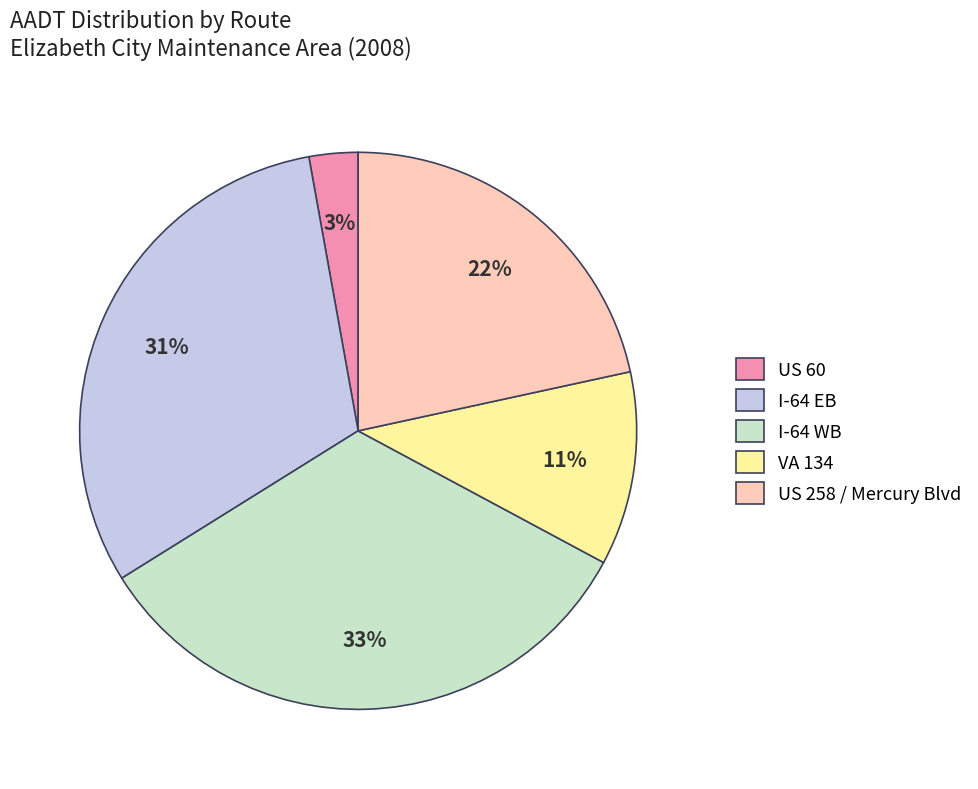

Does US 258 / Mercury Blvd account for over 50% of the chart?

No